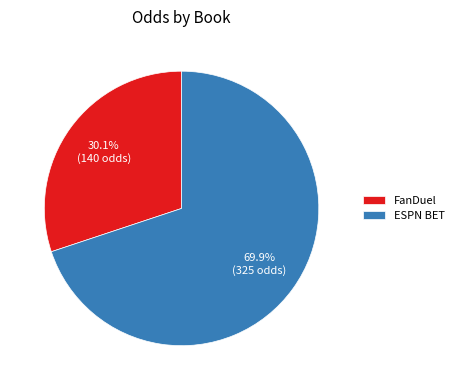

Does any single category account for the majority?

Yes